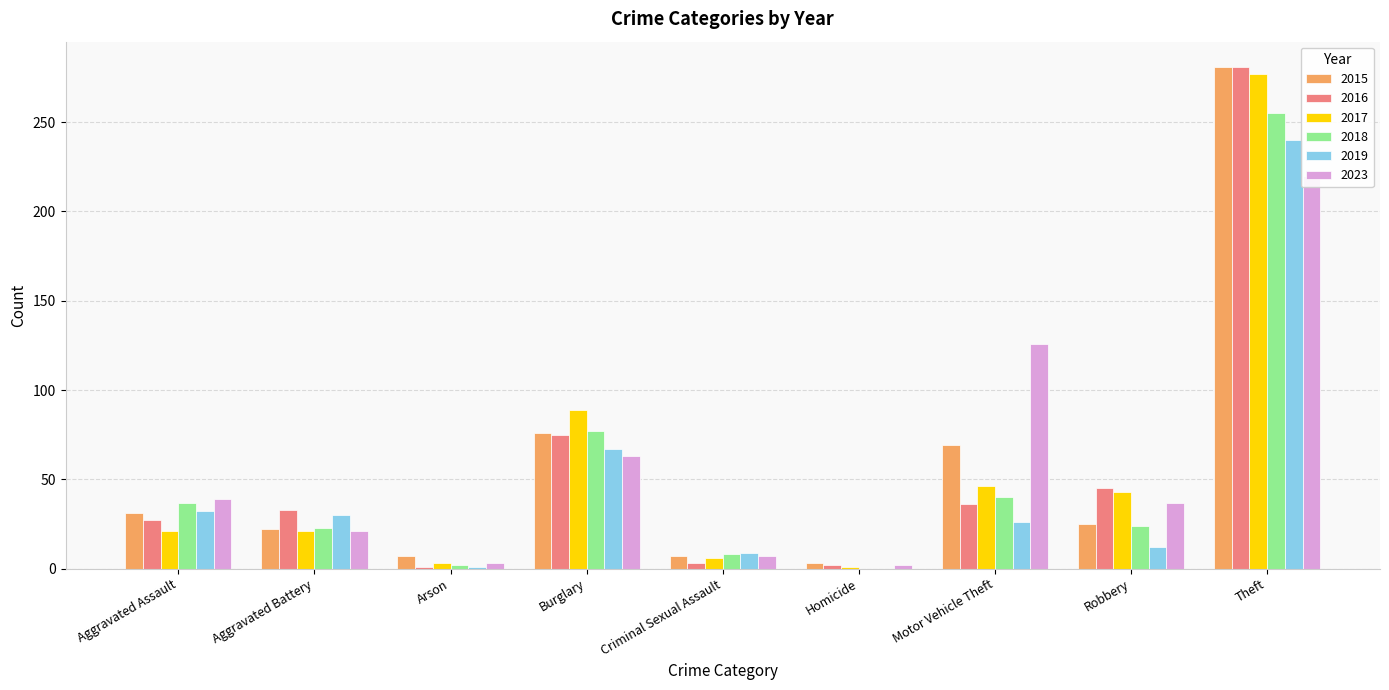

List the series in order of their peak value, highest first.

2015, 2016, 2017, 2018, 2019, 2023